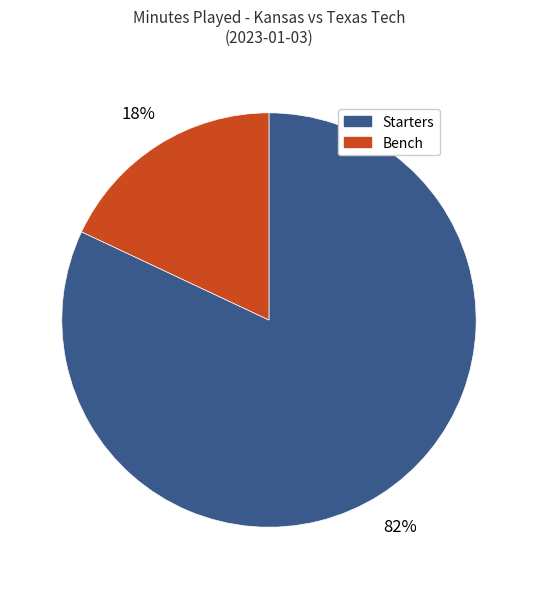

To the nearest percent, what is the difference between the largest and smallest slice percentages?

64%